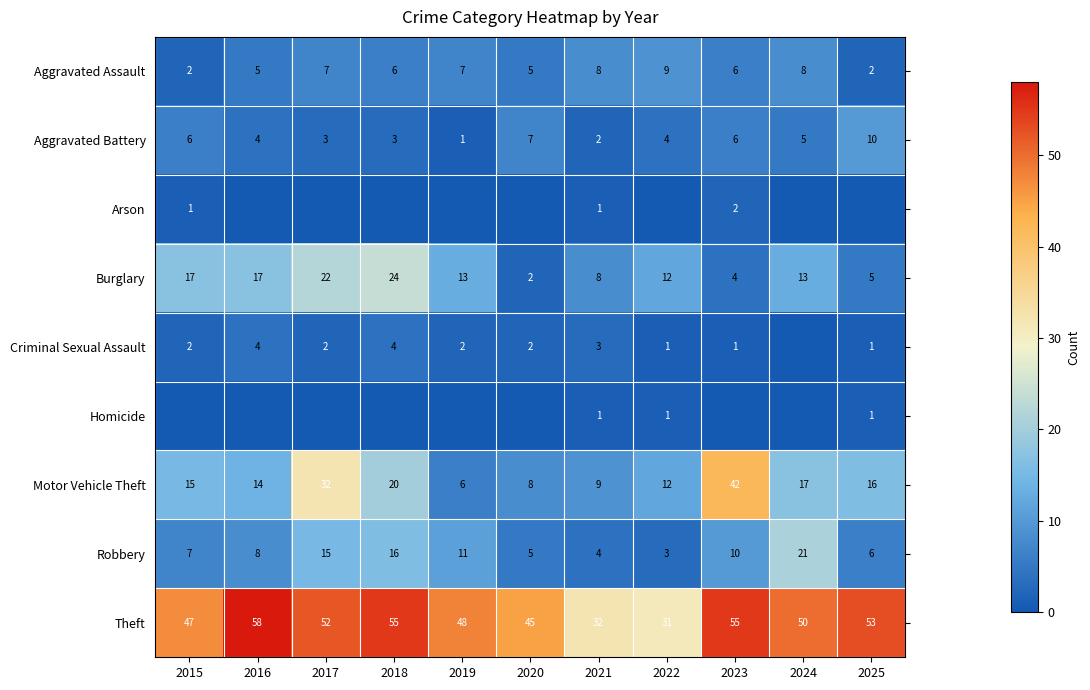

Is the value of Burglary at 2019 greater than the value of Motor Vehicle Theft at 2016?

No